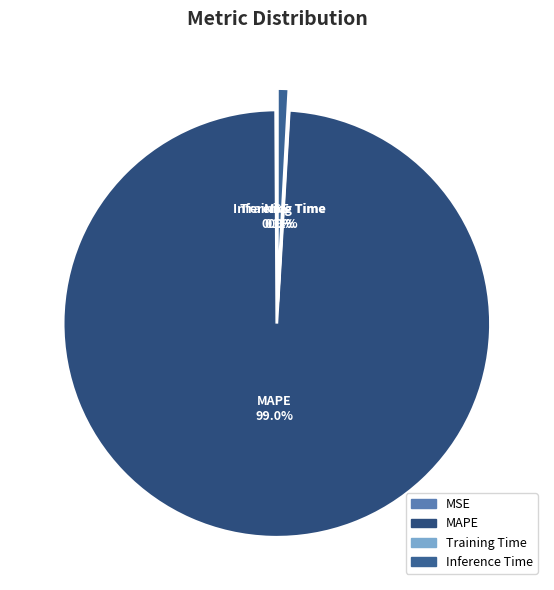

True or false: Inference Time accounts for 11% of the total.

False